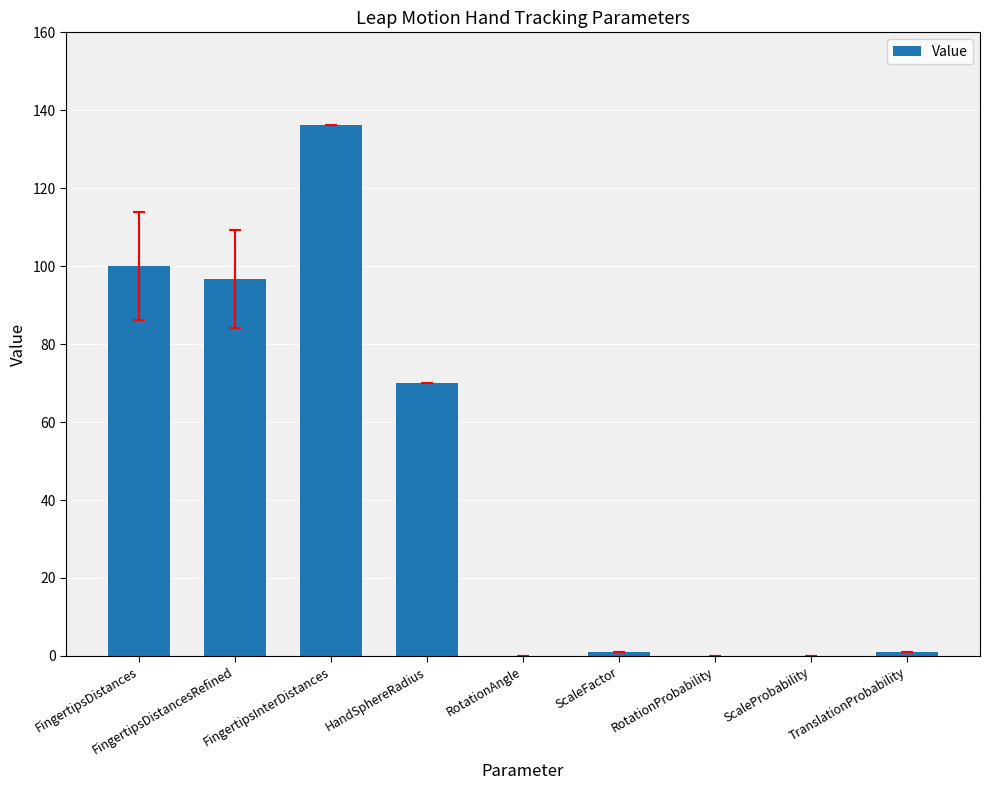

Count the number of categories in the chart.

9